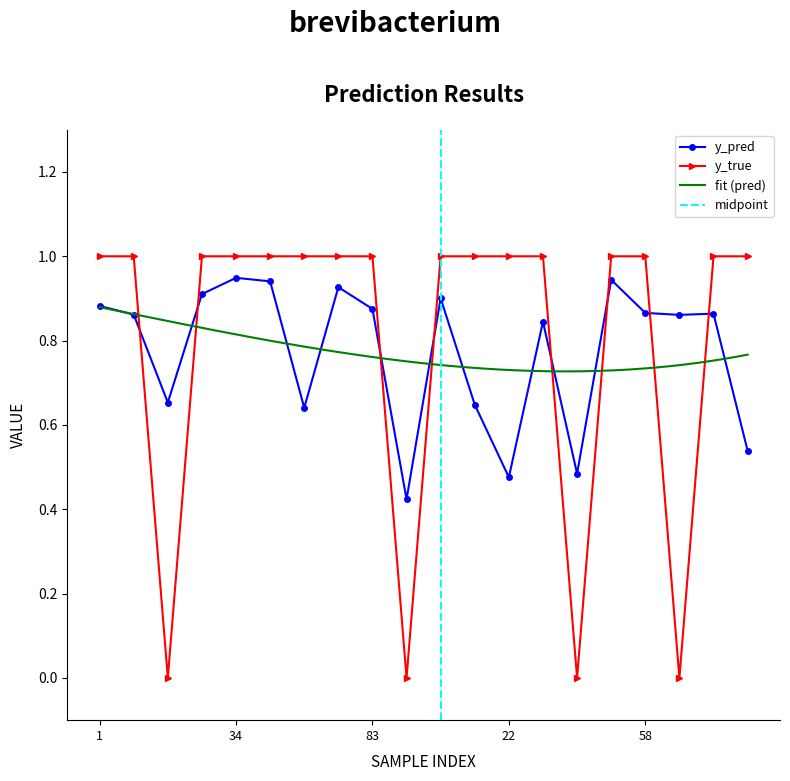

How many data points in y_true are less than 1?

4